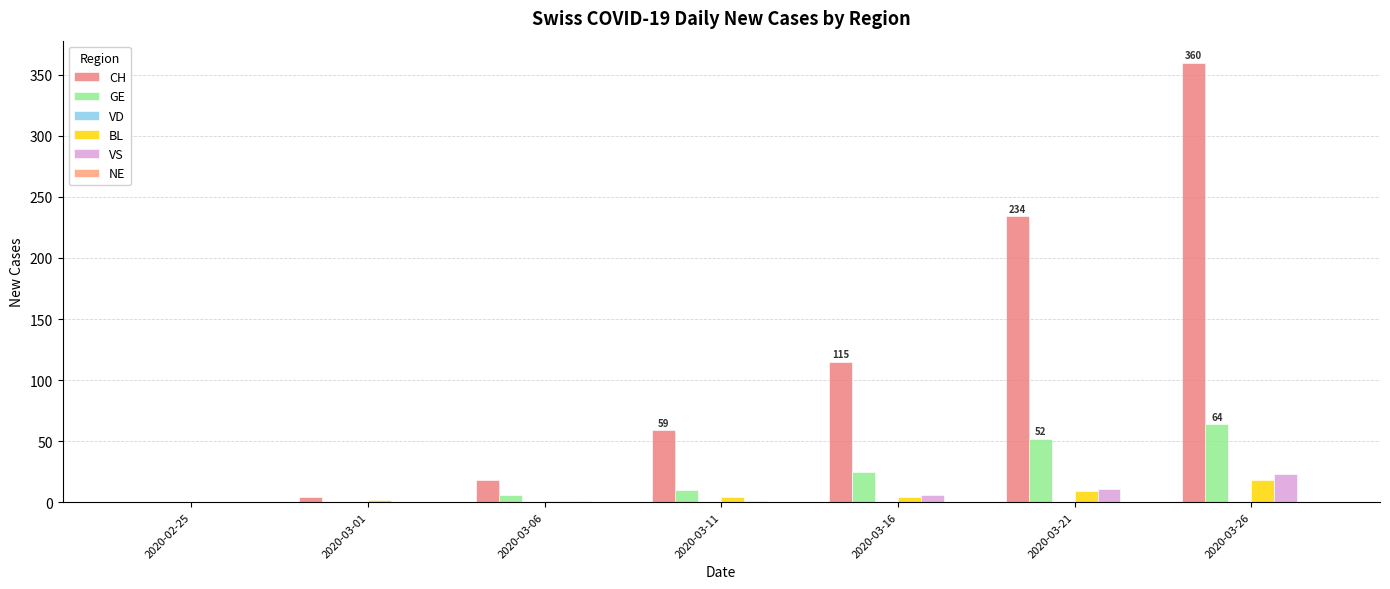

Which series has the widest spread of values?

CH